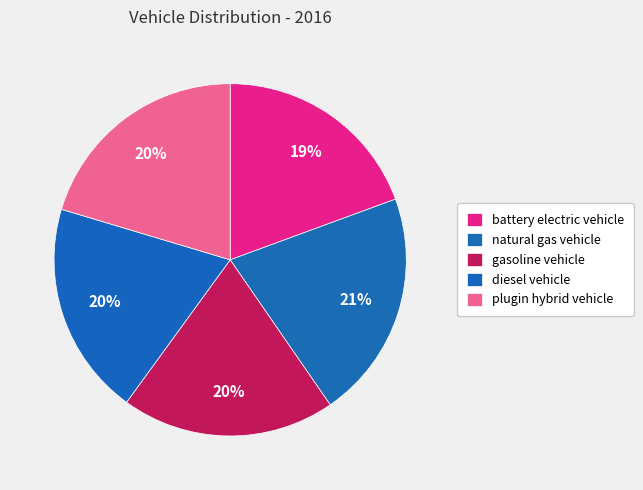

How many segments does this pie chart have?

5